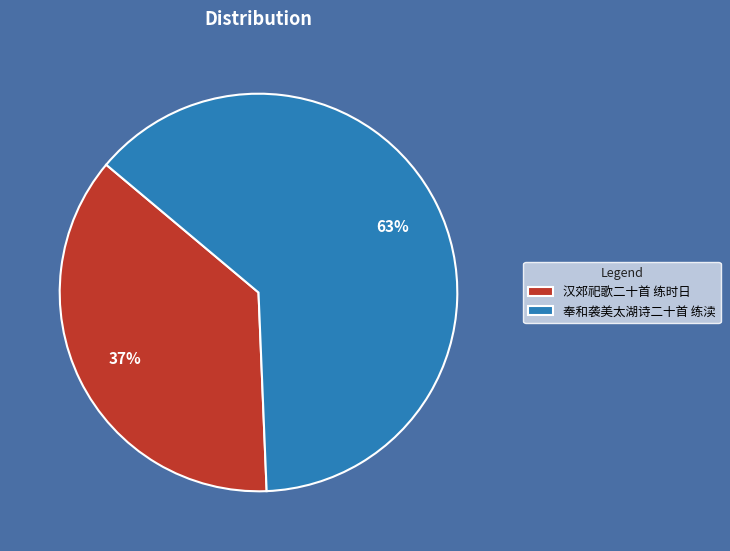

What percentage is the 汉郊祀歌二十首 练时日 slice, to the nearest percent?

37%